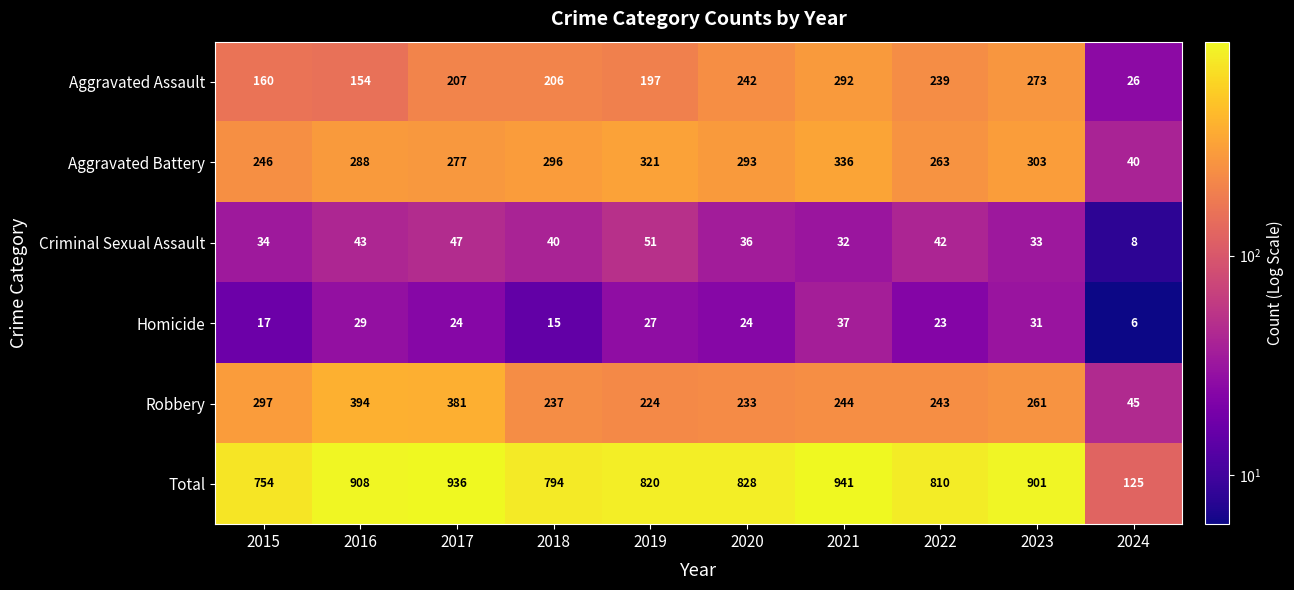

Rank the series by their maximum value, from highest to lowest.

Total, Robbery, Aggravated Battery, Aggravated Assault, Criminal Sexual Assault, Homicide